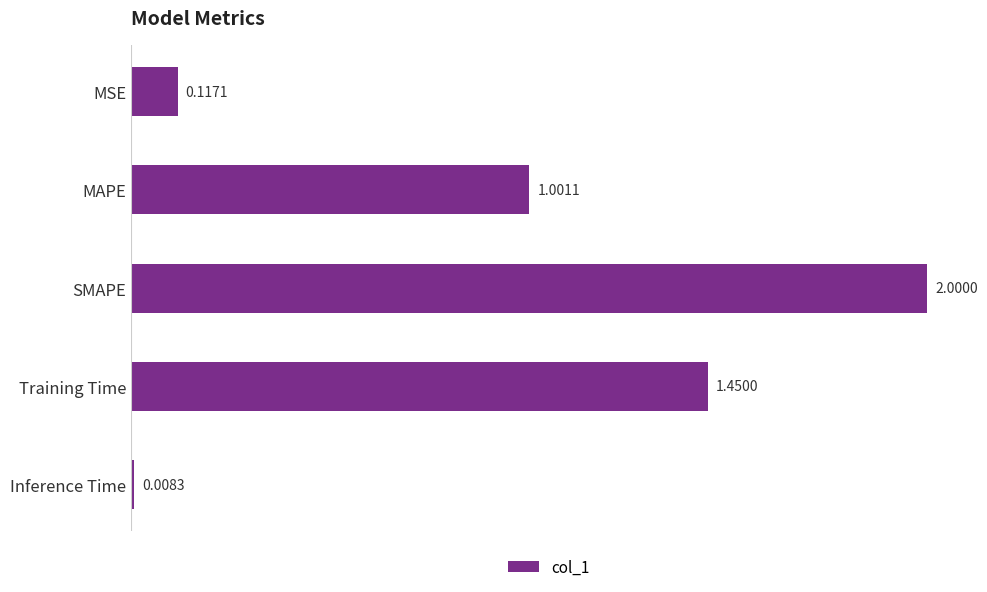

Which category has the highest value across all series?

SMAPE